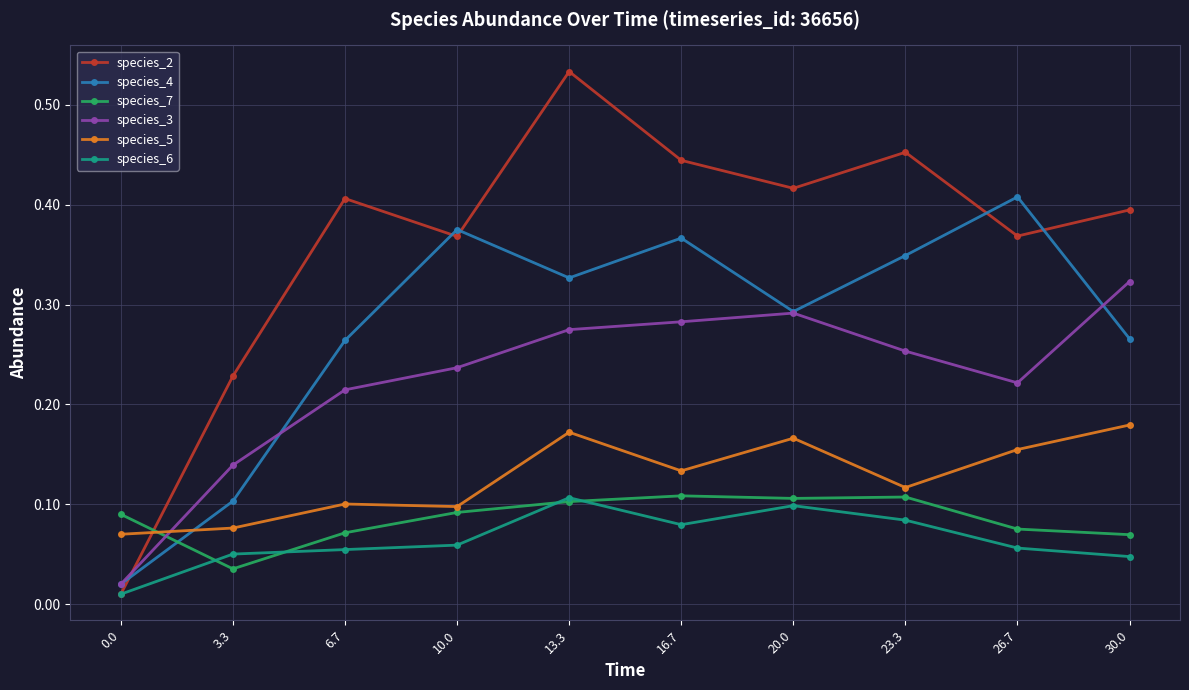

Which series has the largest total across all categories?

species_2